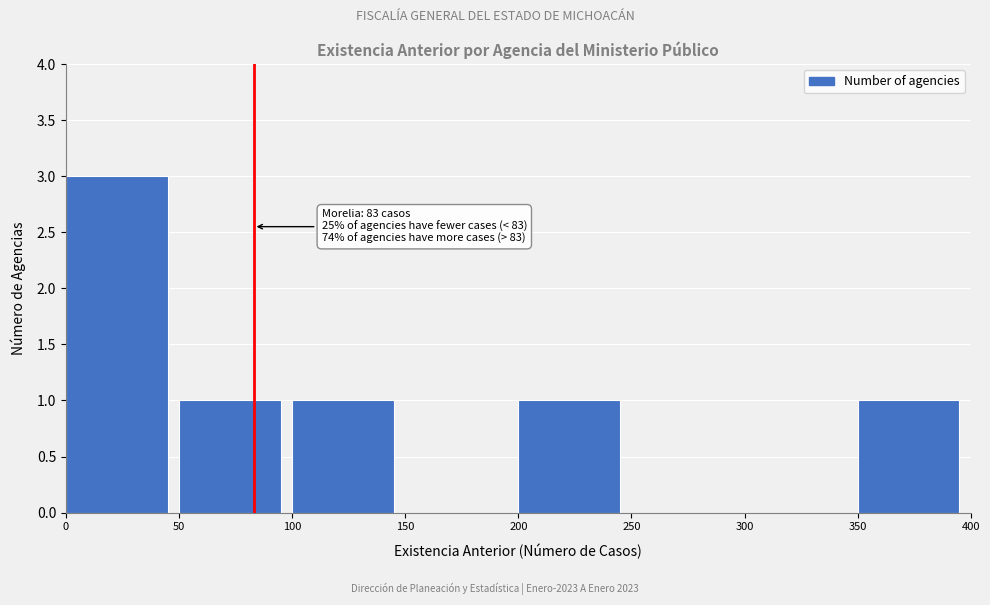

Which range on the x-axis has the tallest bar?

0 to 50